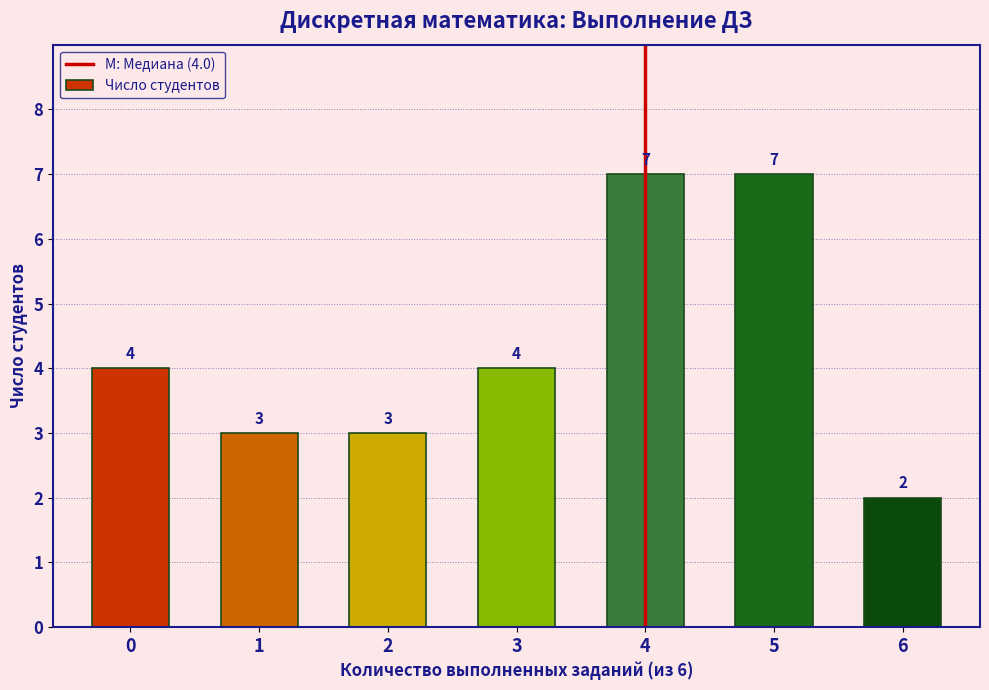

Reading left to right, transcribe all the data shown in this chart.

0=4	1=3	2=3	3=4	4=7	5=7	6=2